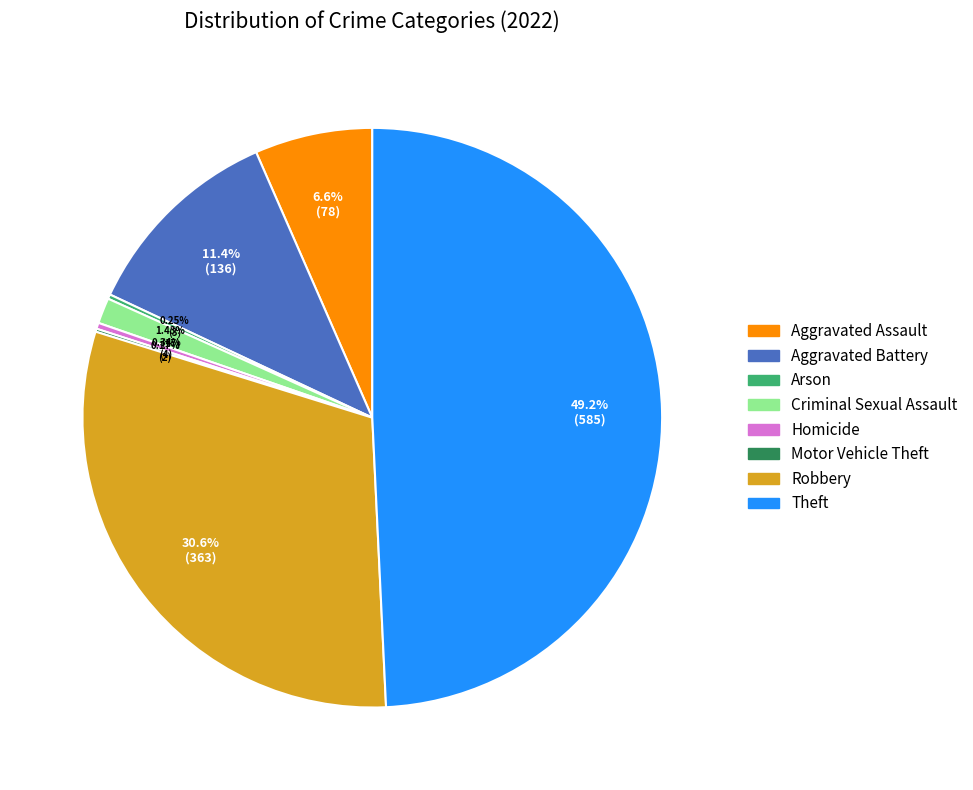

Which slice is the largest?

Theft